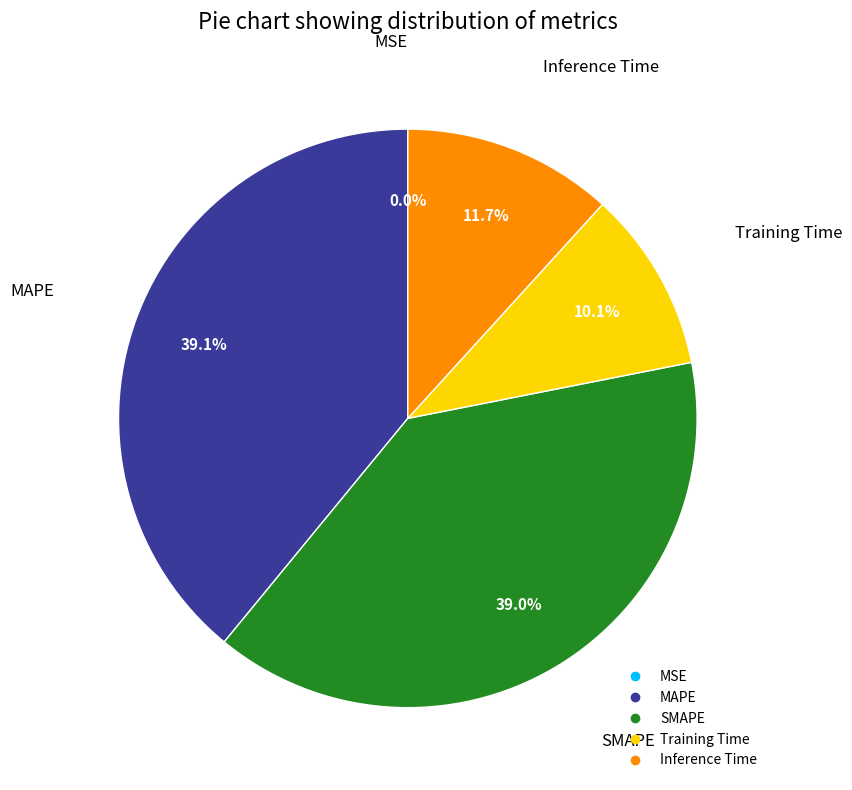

The Inference Time slice represents 12% of the pie. True or false?

True